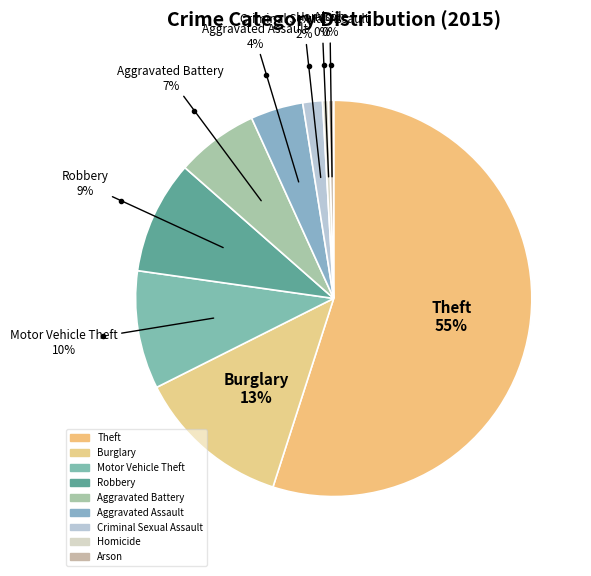

Which category has the biggest portion of the pie?

Theft